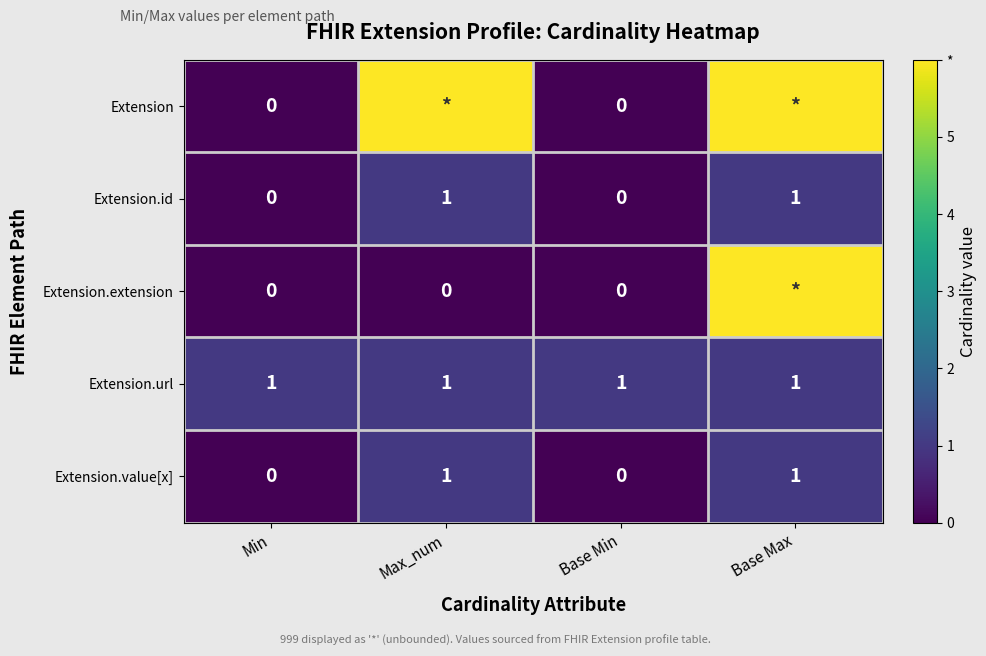

What is the spread (max minus min) of values at Base Min?

1